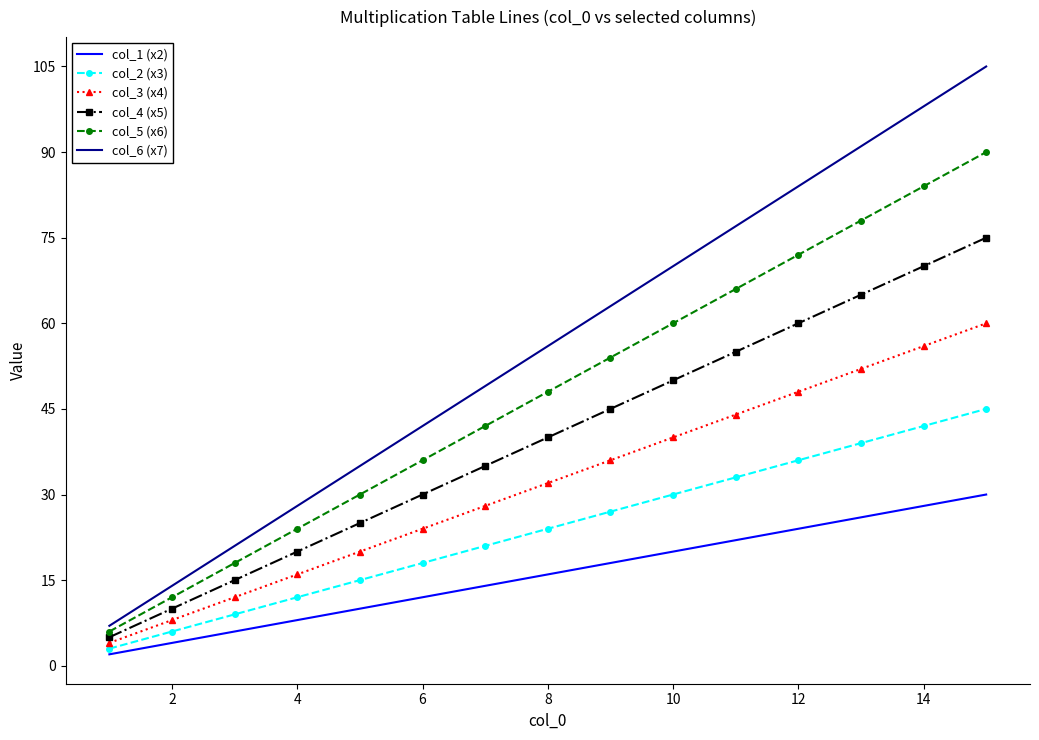

Which series has the largest total across all categories?

col_6 (x7)